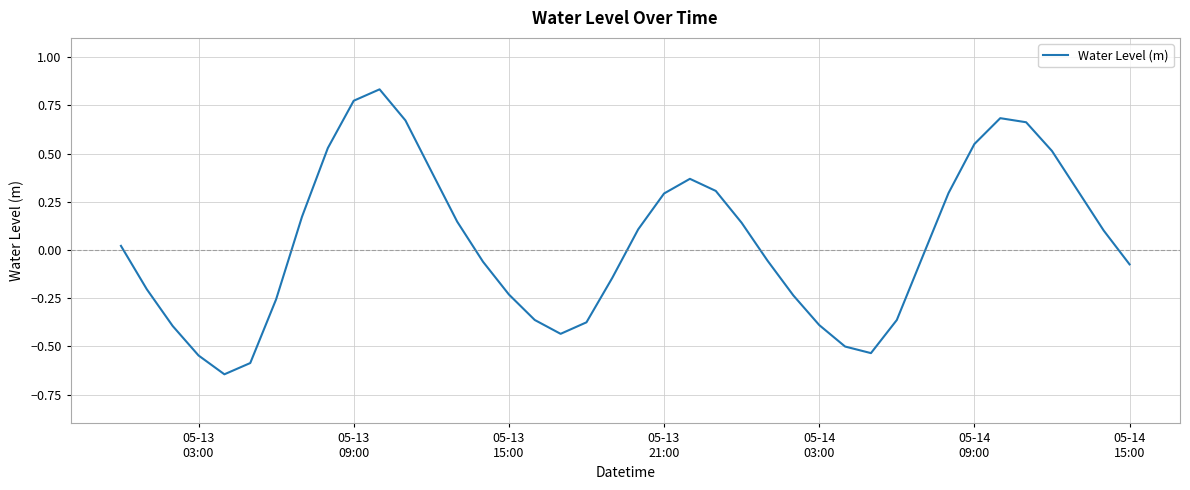

How many negative values are there?

20